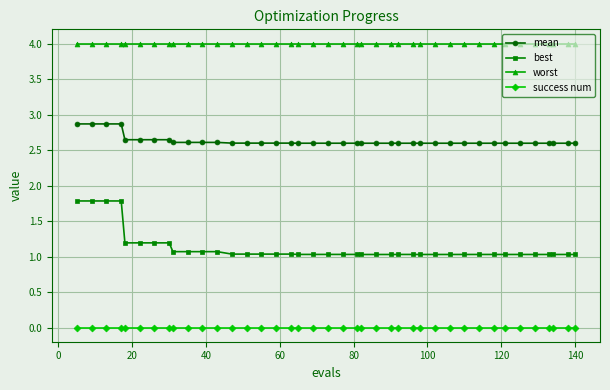

At how many categories does at least one series exceed 2?

40